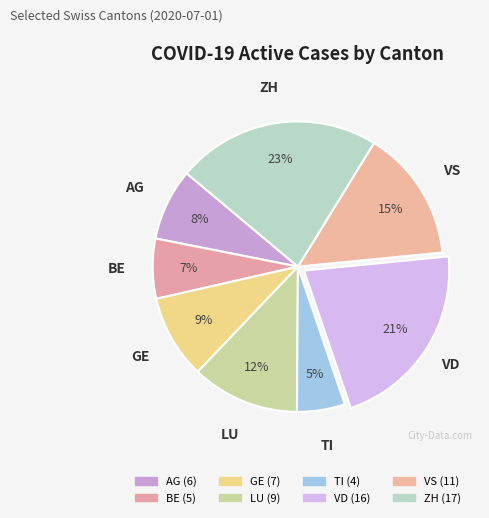

To the nearest percent, what is the combined percentage of GE and VS?

24%